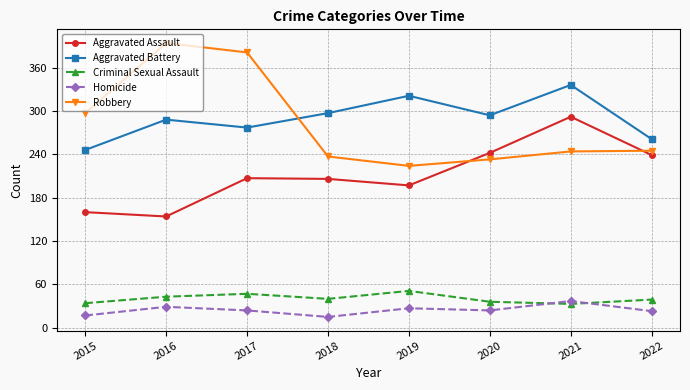

Which series has the largest total across all categories?

Aggravated Battery